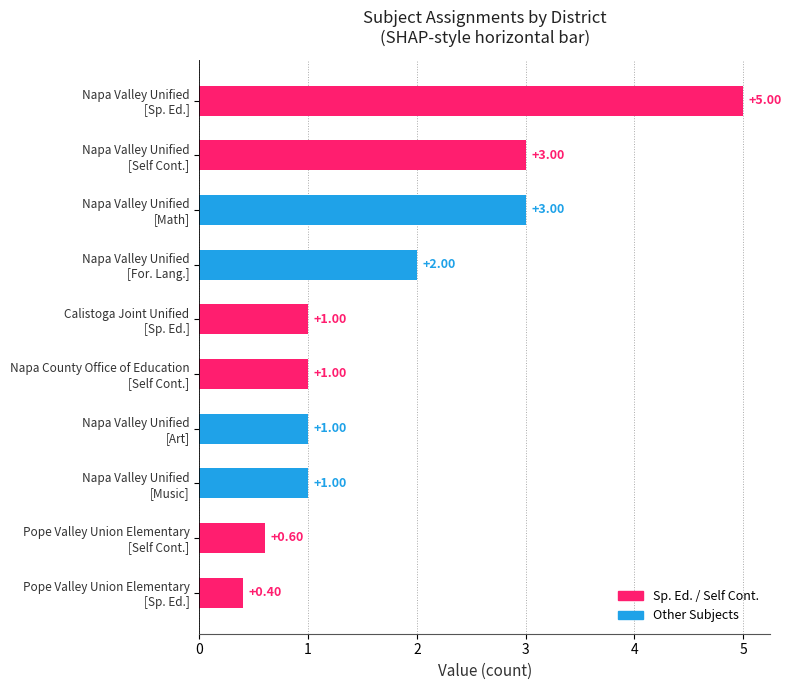

What is the difference between the maximum and minimum values?

4.6